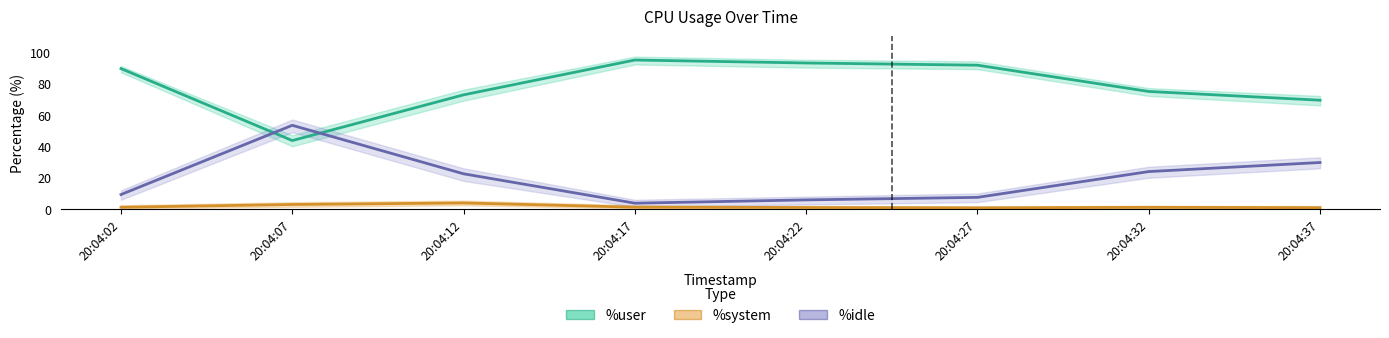

Which series has the largest total across all categories?

%user